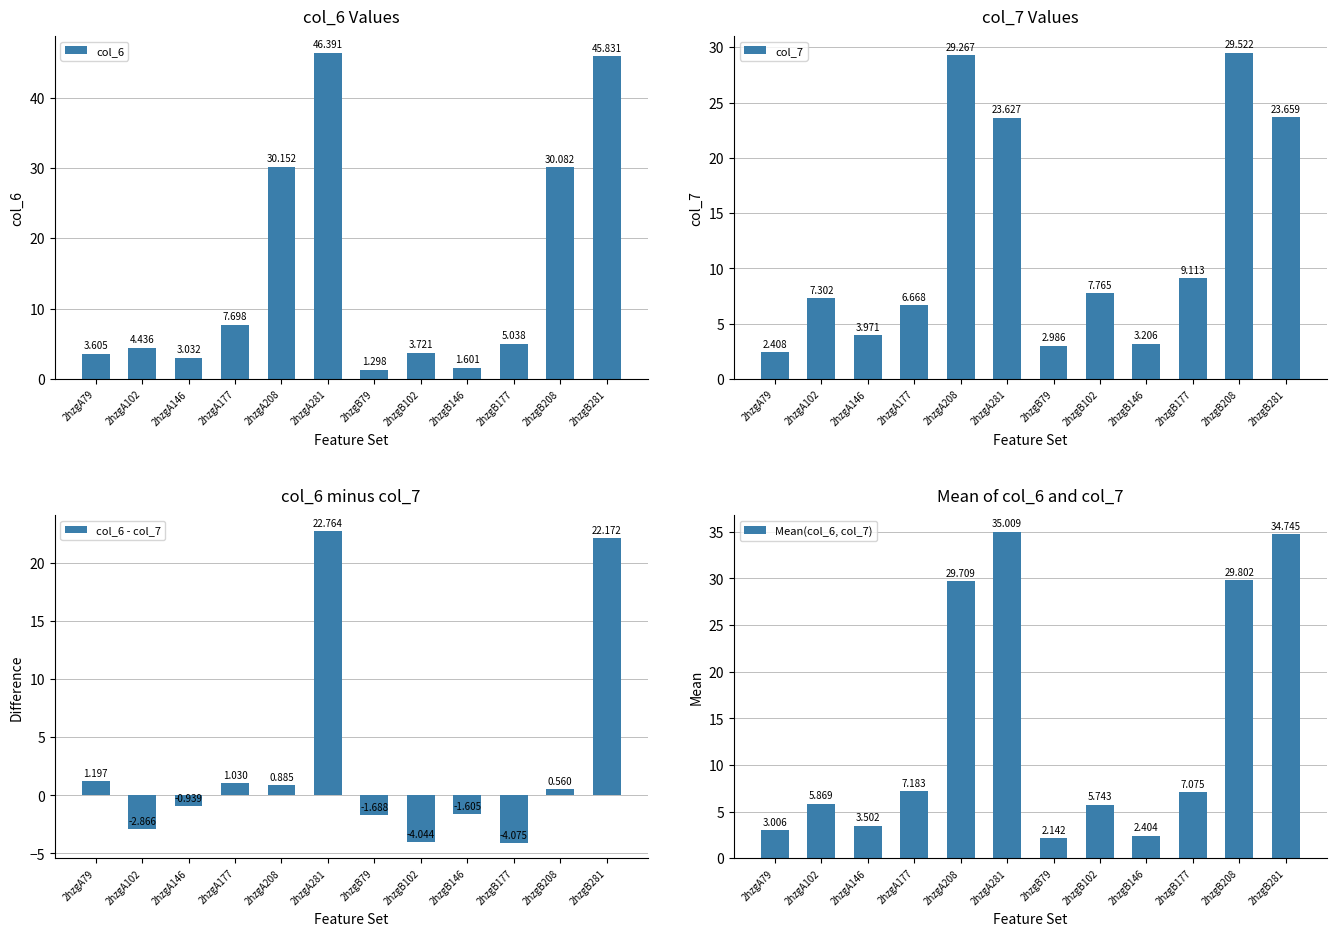

At 2hzgB79, list the series in order from largest to smallest.

col_7, Mean(col_6, col_7), col_6, col_6 - col_7